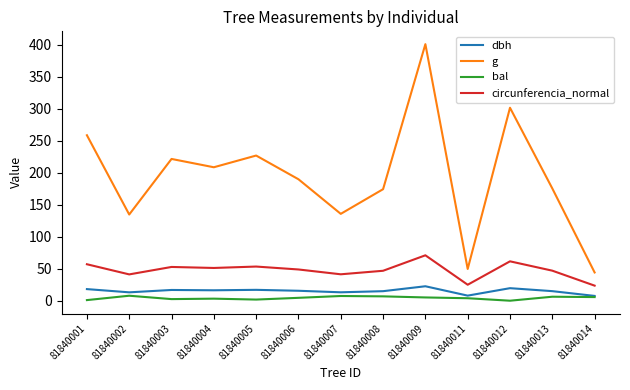

Which series has the widest spread of values?

g